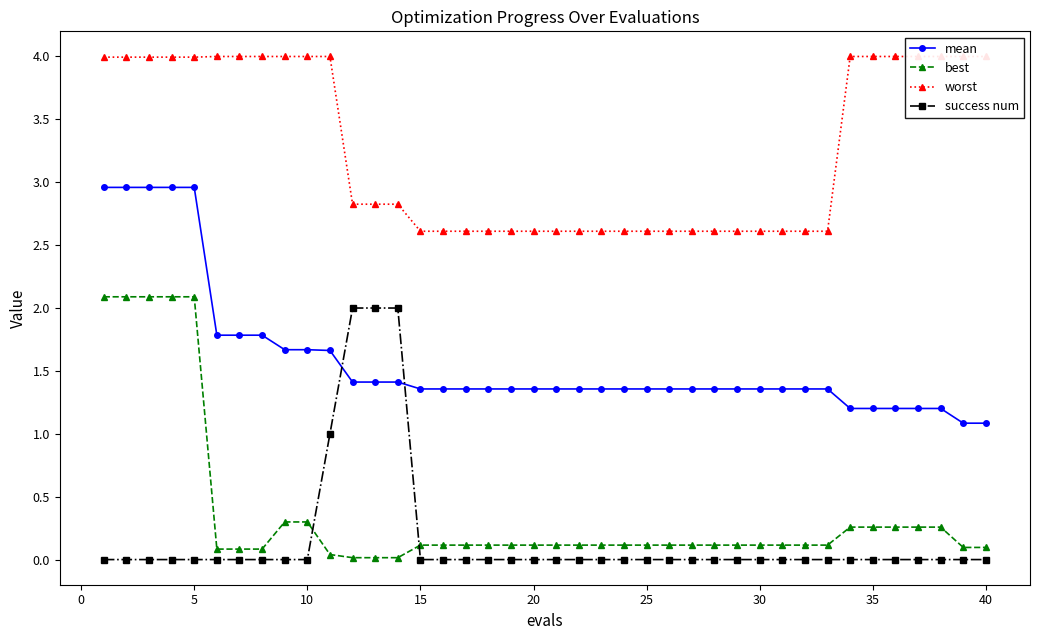

True or false: best has a value of 0.1 at 20.

True